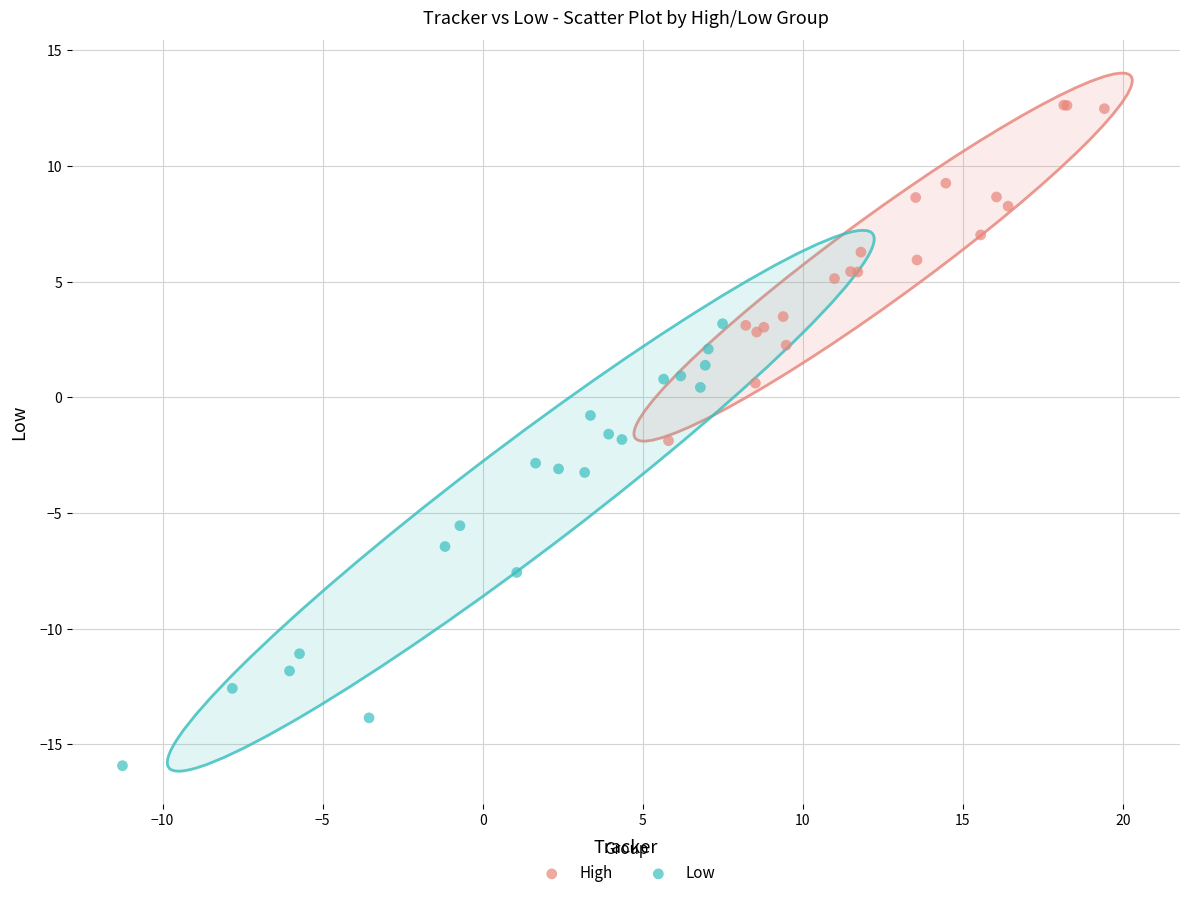

What are all the series names shown in the legend?

High, Low